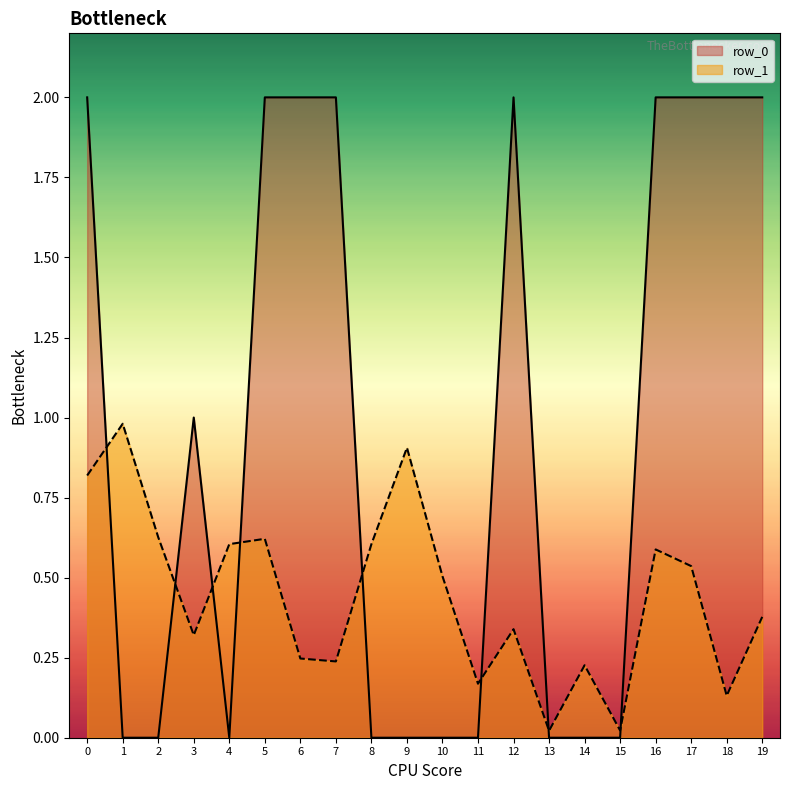

What is the difference between the second highest and second lowest values in the row_0 series?

2.0